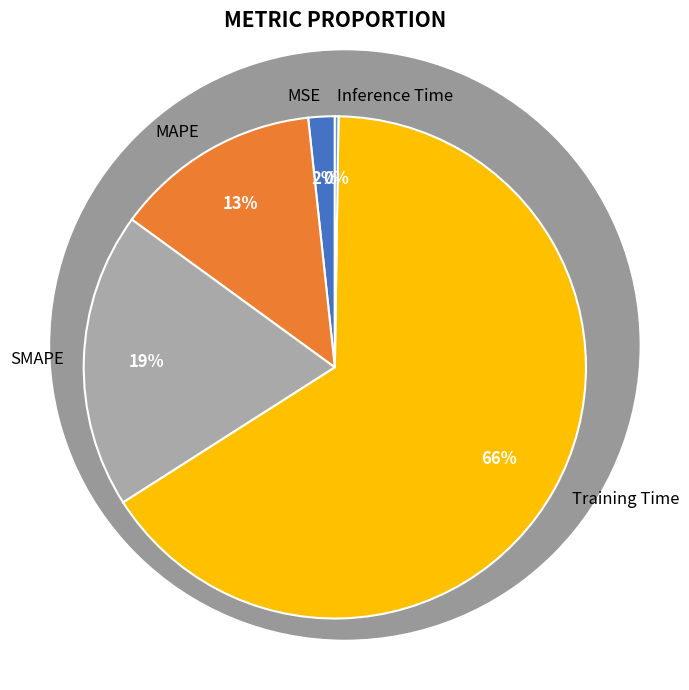

The MAPE slice represents 8% of the pie. True or false?

False